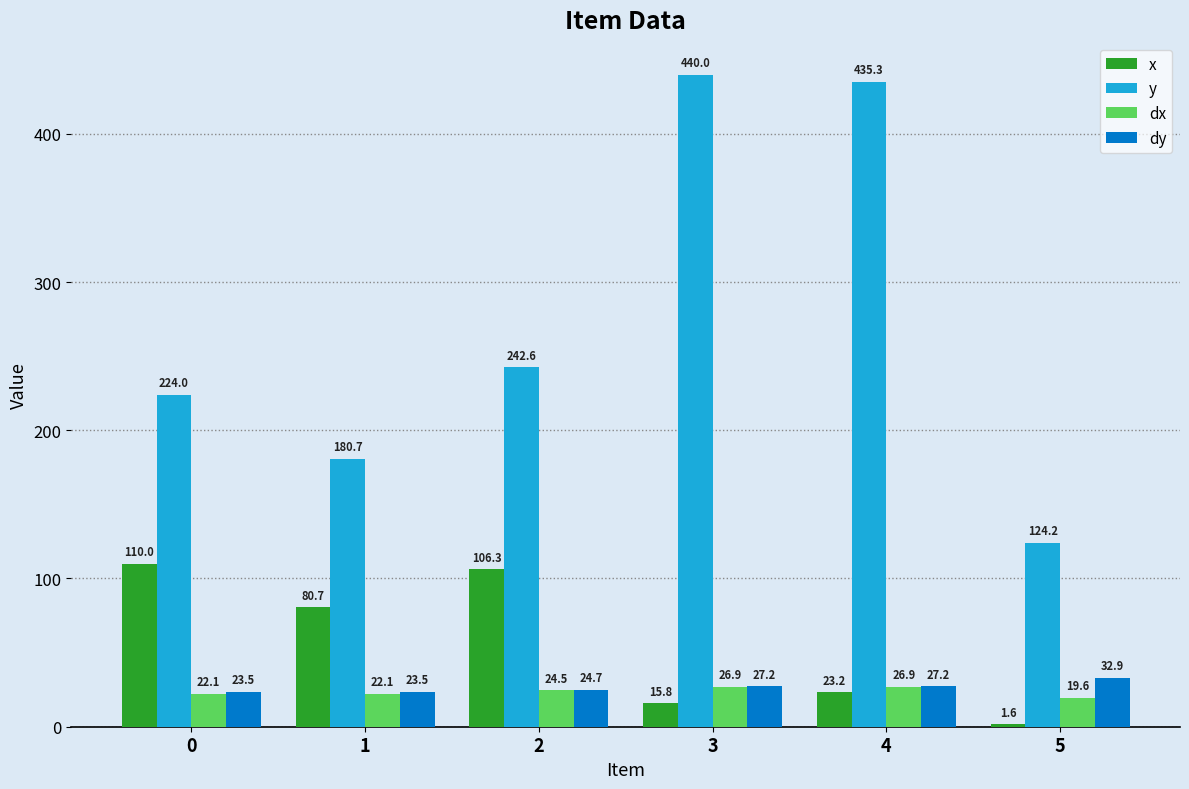

At how many categories does at least one series exceed 263?

2